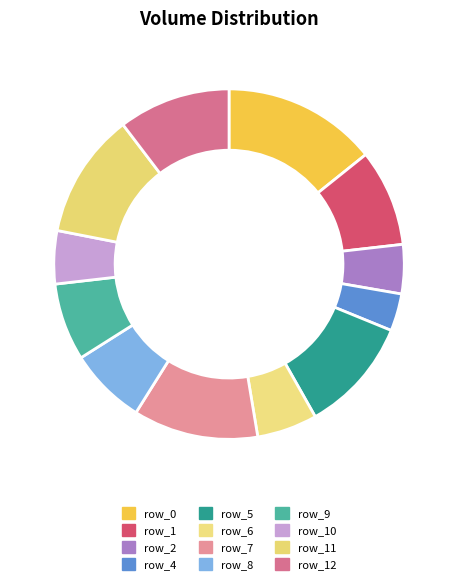

True or false: row_4 accounts for 9% of the total.

False